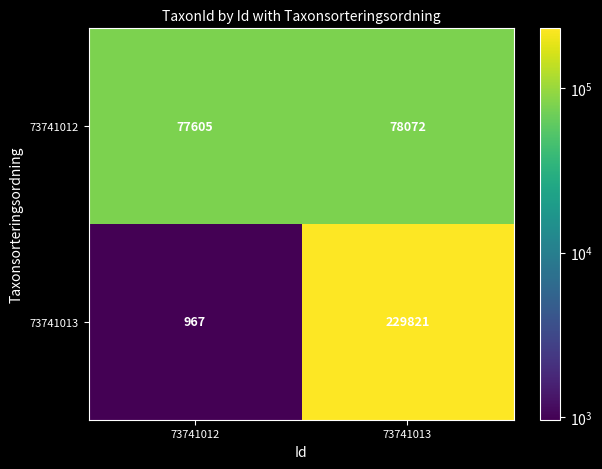

List the series in order of their overall mean, lowest first.

73741012, 73741013